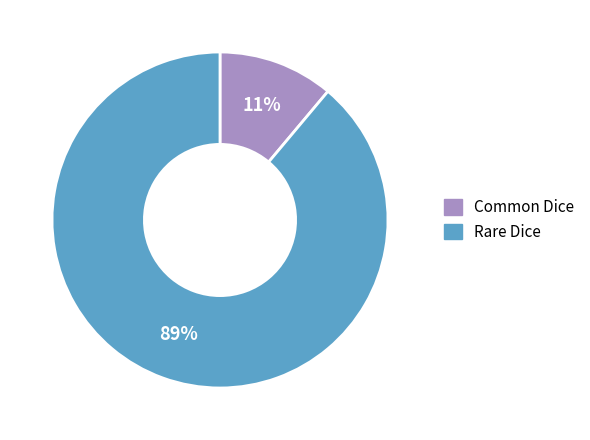

To the nearest percent, what percentage of the pie is Rare Dice?

89%